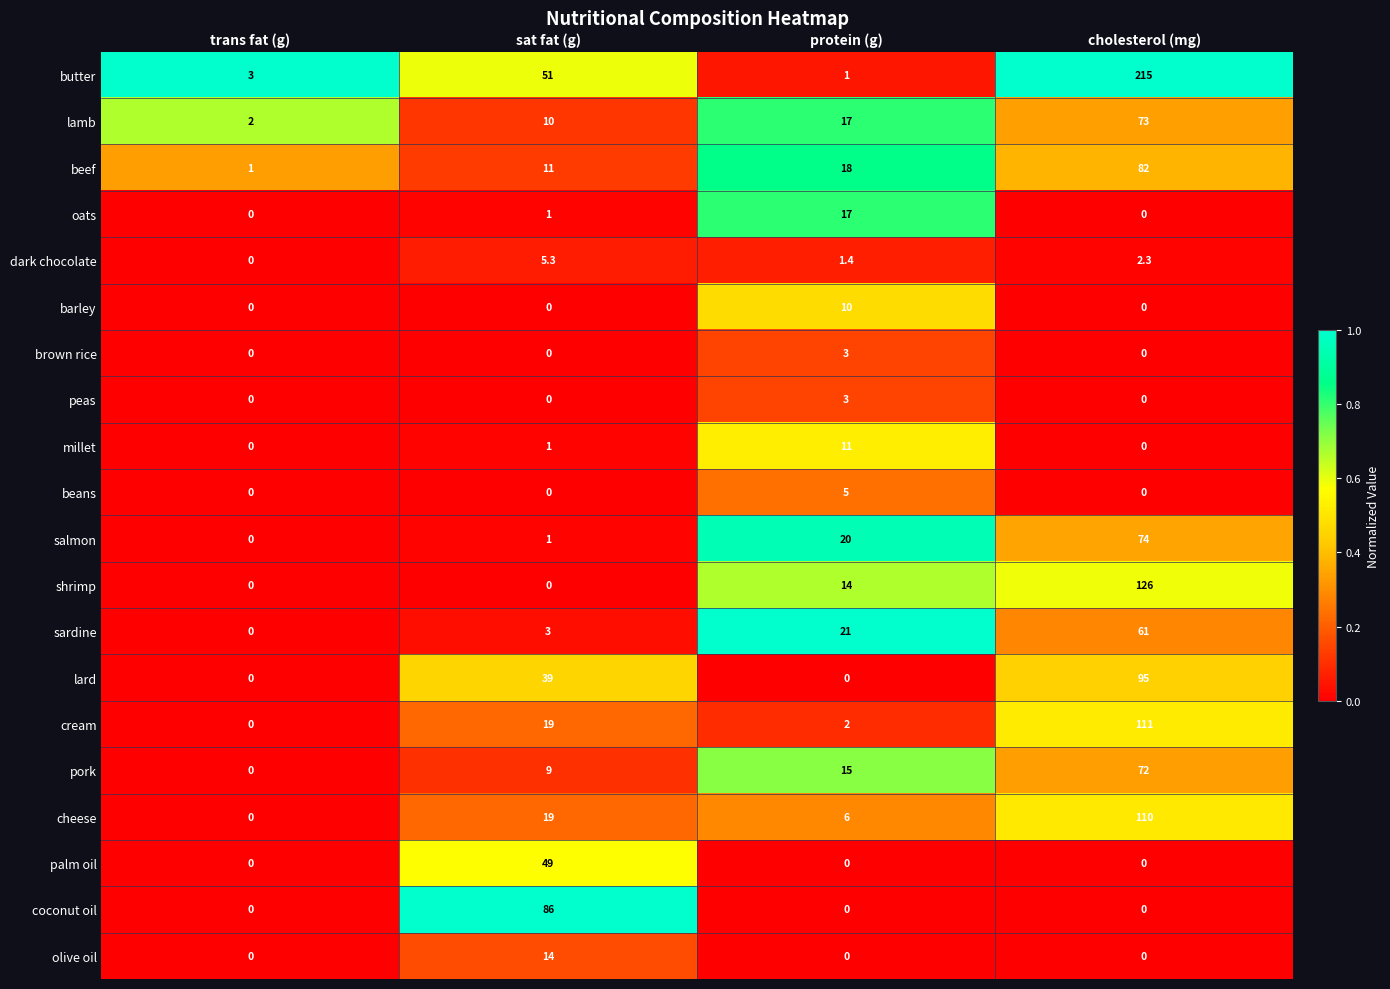

How many series are shown in this chart?

20